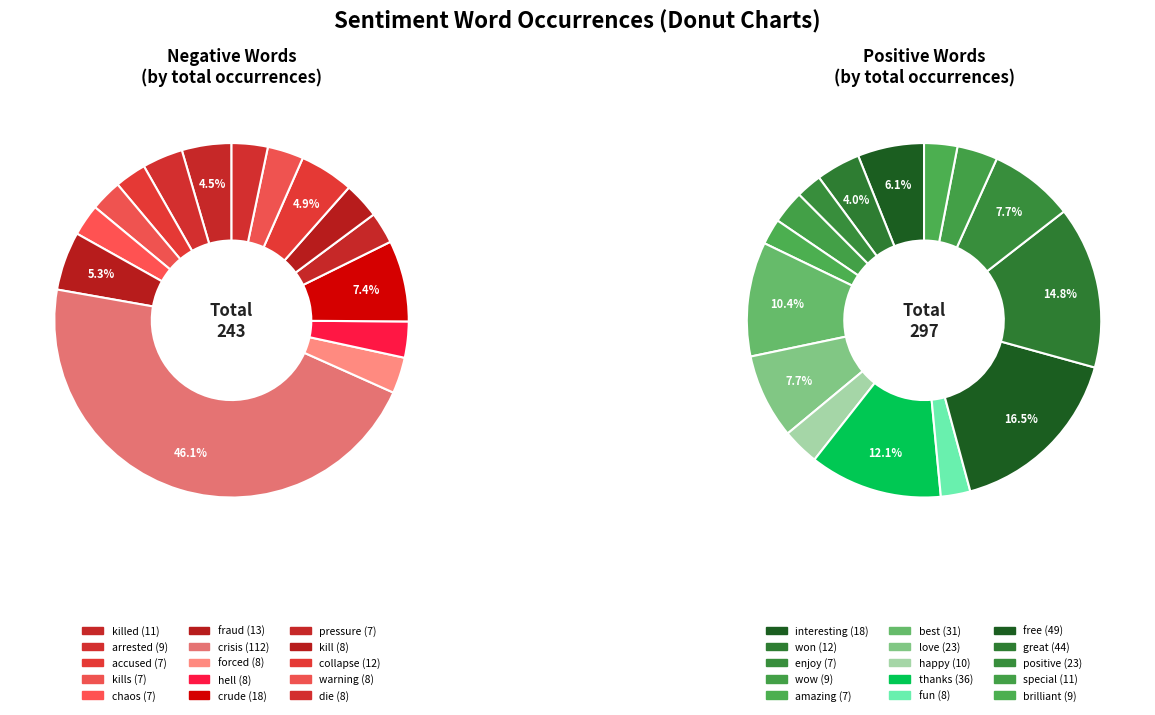

True or false: 9 accounts for 1% of the total.

False